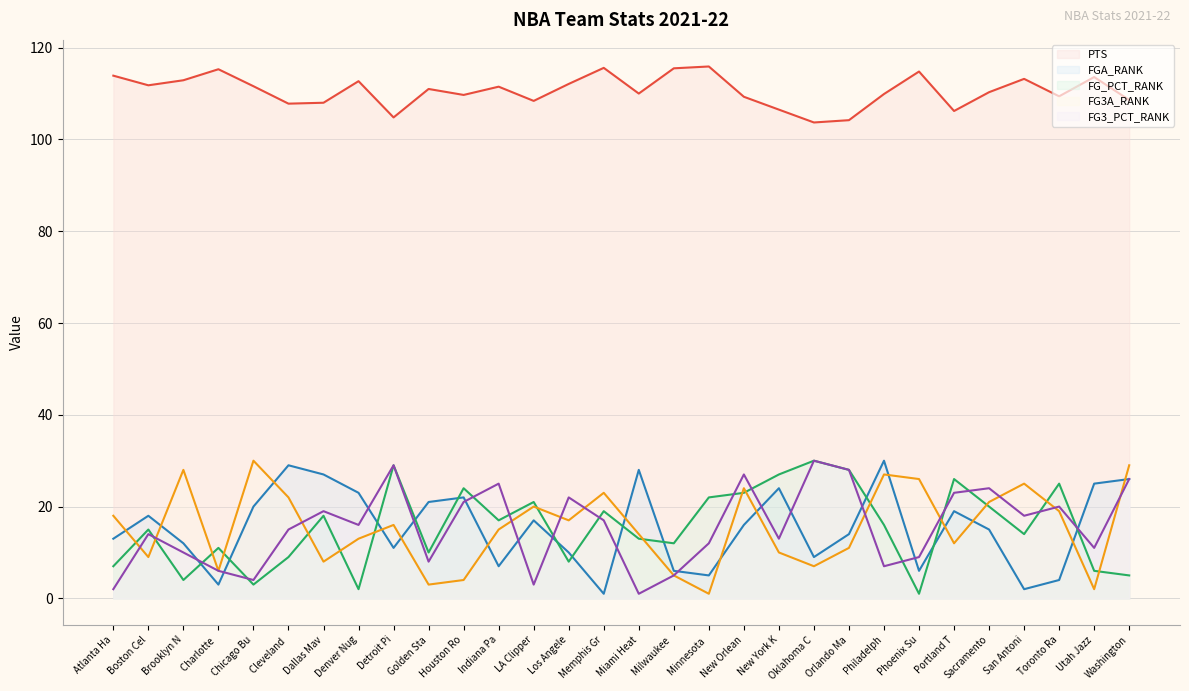

What is the value of the FG3A_RANK point at the 16th from the left?

14.0